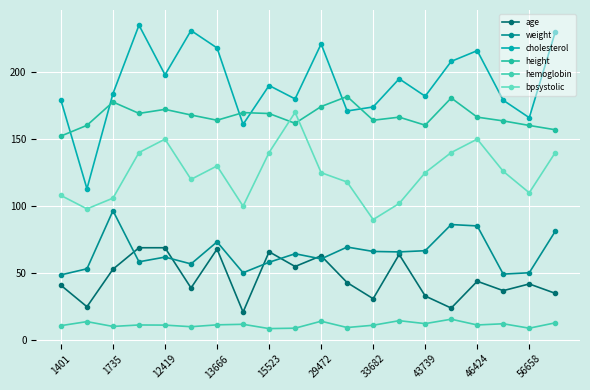

At how many categories does at least one series exceed 60?

20